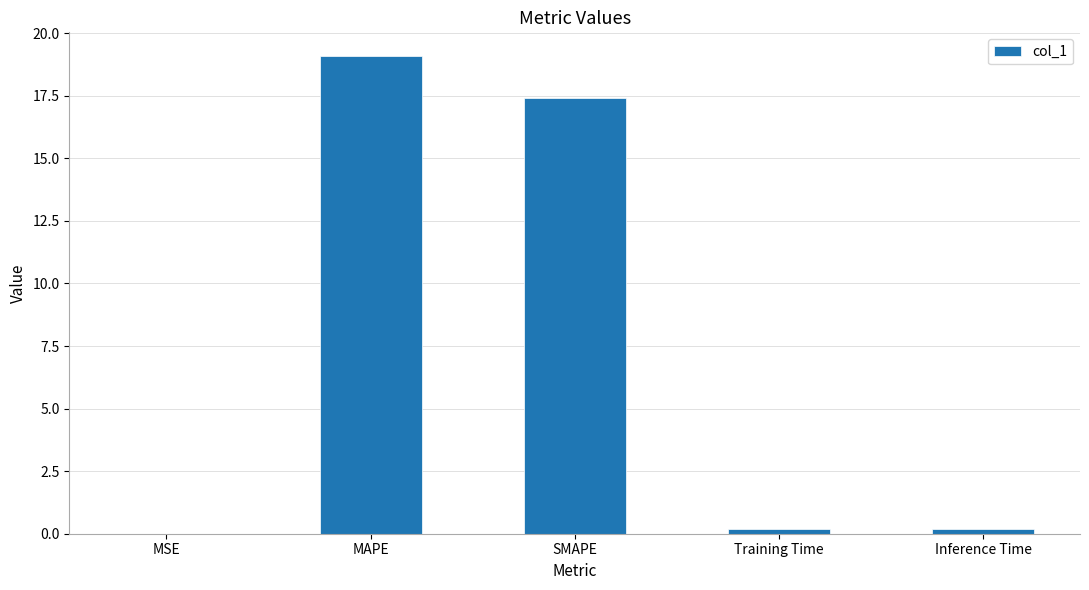

True or false: the data shows 24.3 at SMAPE.

False